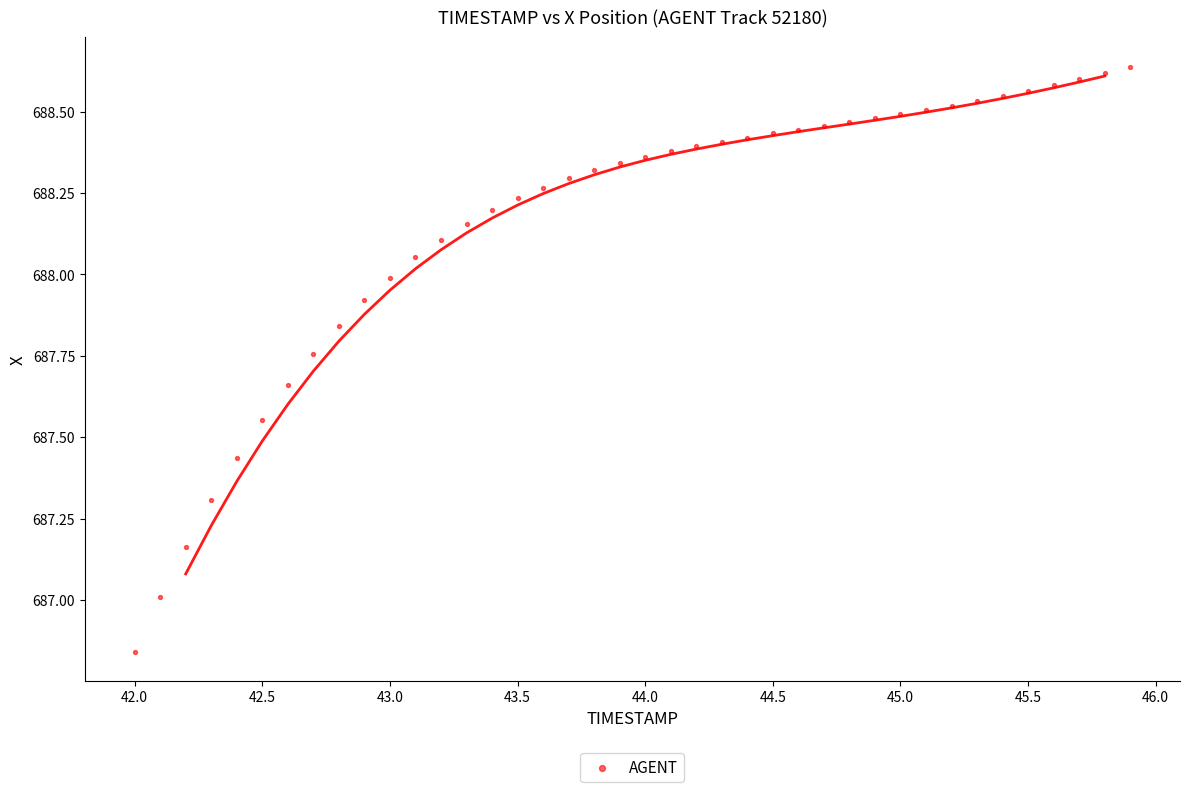

What is the range of X values (max minus min)?

3.9